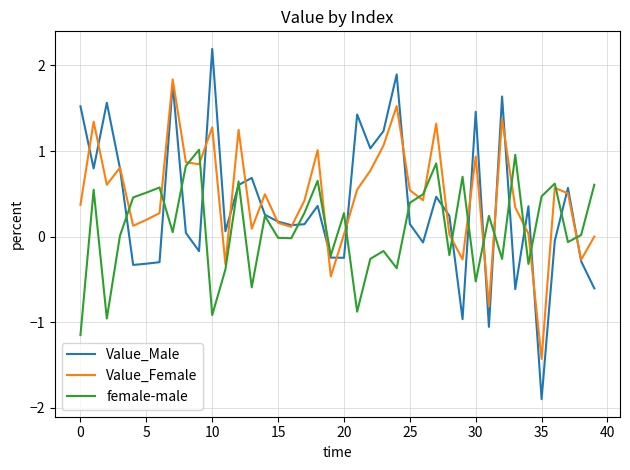

How many lines are shown in the chart?

3